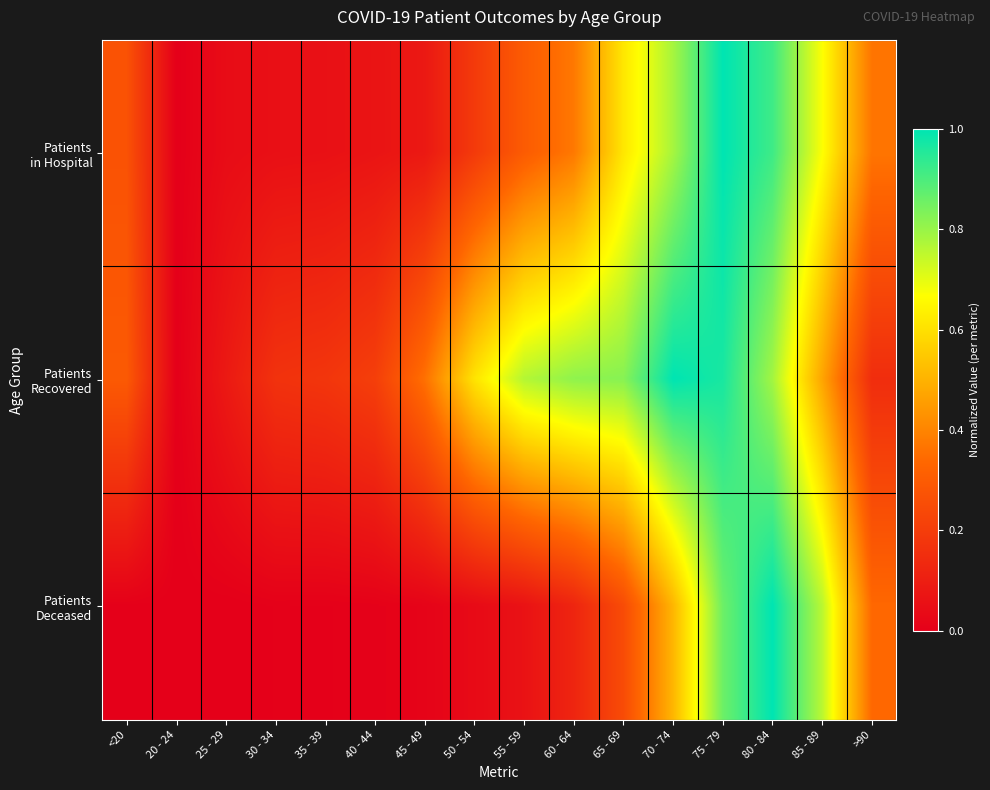

At how many categories does at least one series exceed 0?

15